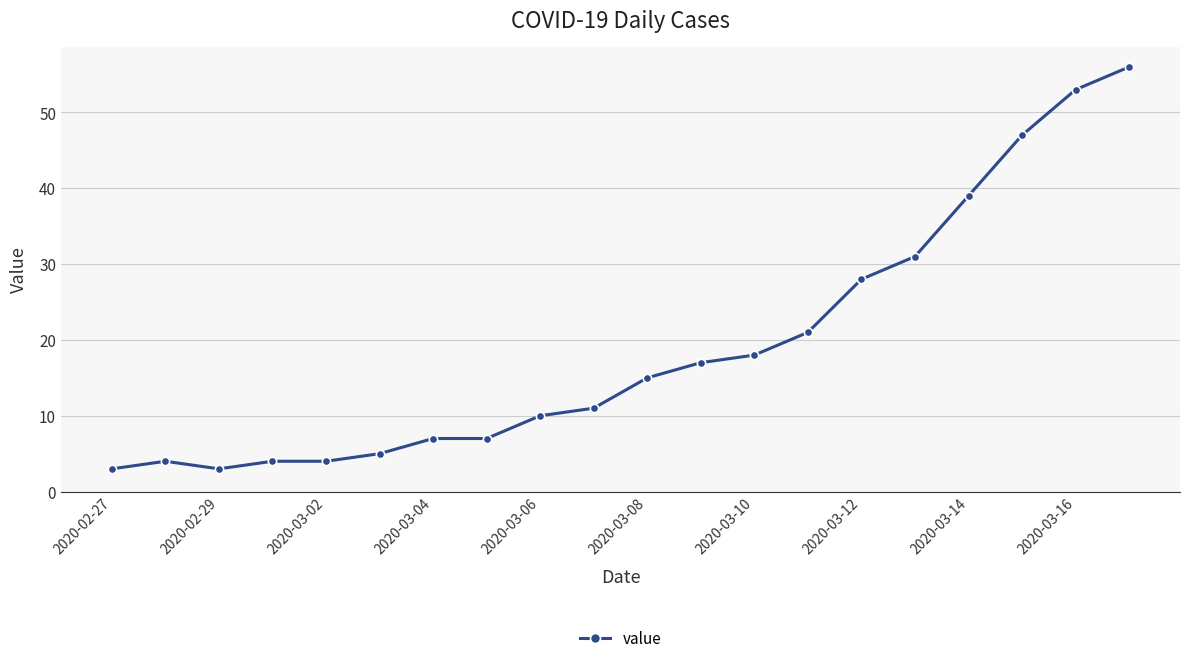

True or false: there are more than 0 points higher than both neighbors.

True